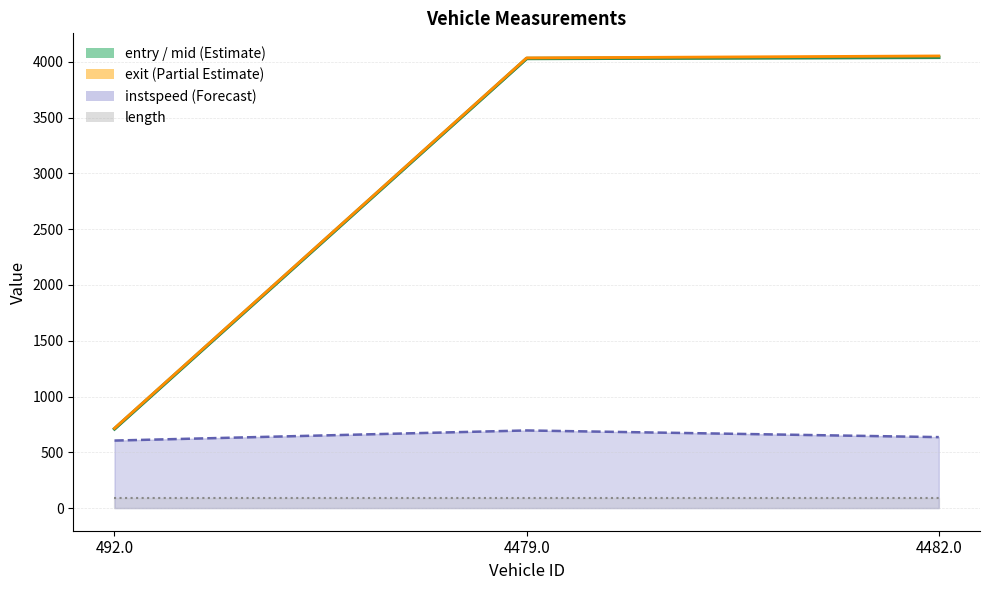

Rank the categories by length value from highest to lowest.

492.0, 4479.0, 4482.0